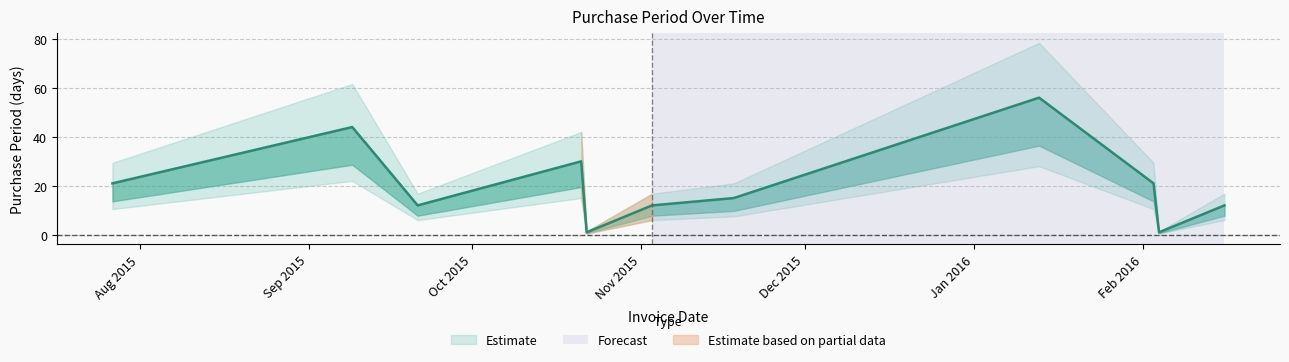

What is the value of the 2nd point from the left?

44